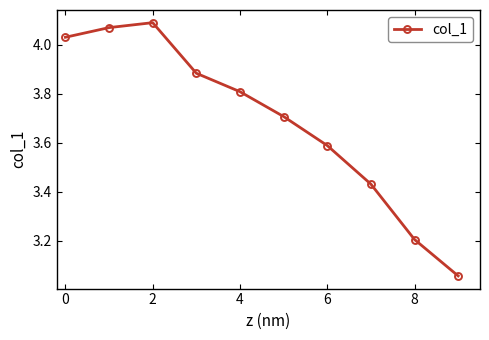

What is the average value?

3.7